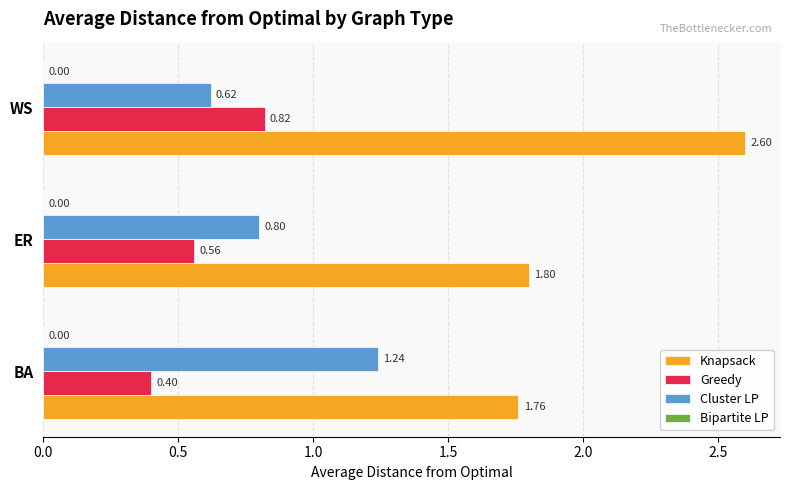

What is the sum of the Knapsack values at WS and ER?

4.4